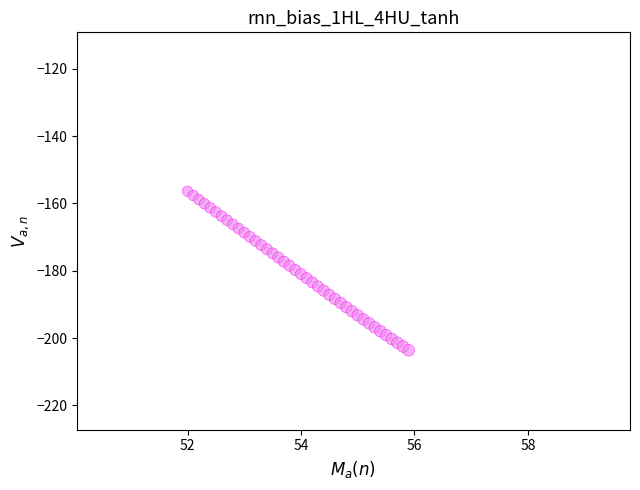

What is the range of Y values (max minus min)?

47.2